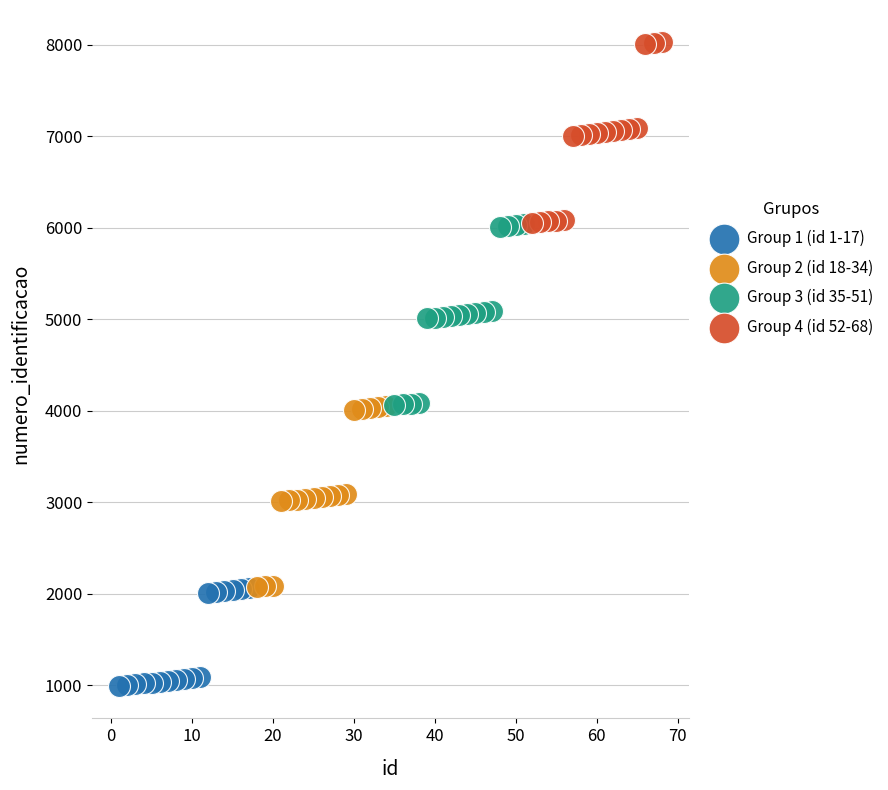

Which series reaches the maximum Y coordinate?

Group 4 (id 52-68)